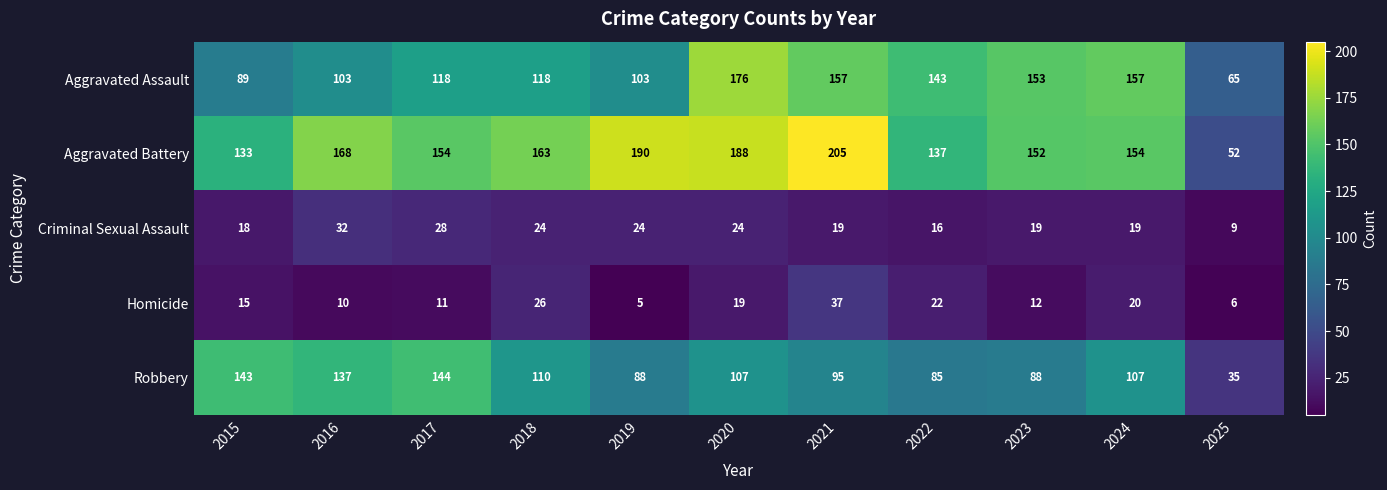

Which series changed the most between 2018 and 2024?

Aggravated Assault